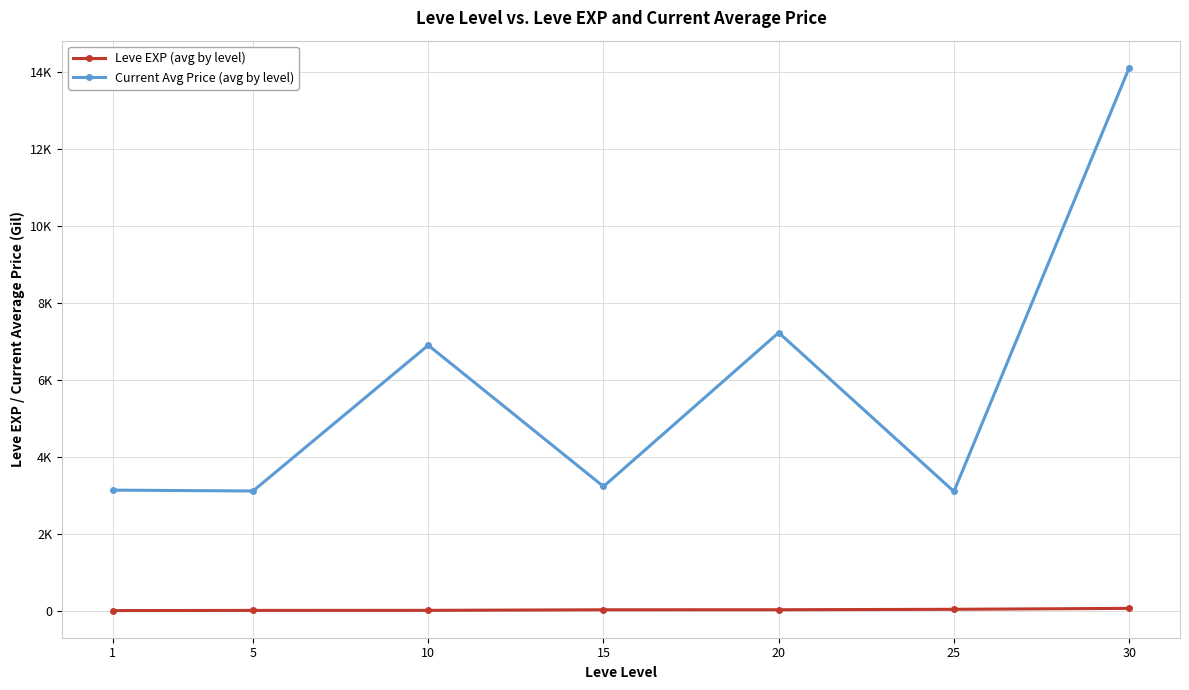

Does the chart have visible grid lines?

Yes